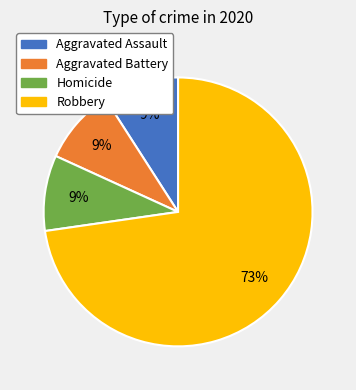

Approximately how many times larger is the value at Aggravated Assault compared to Homicide?

1.0